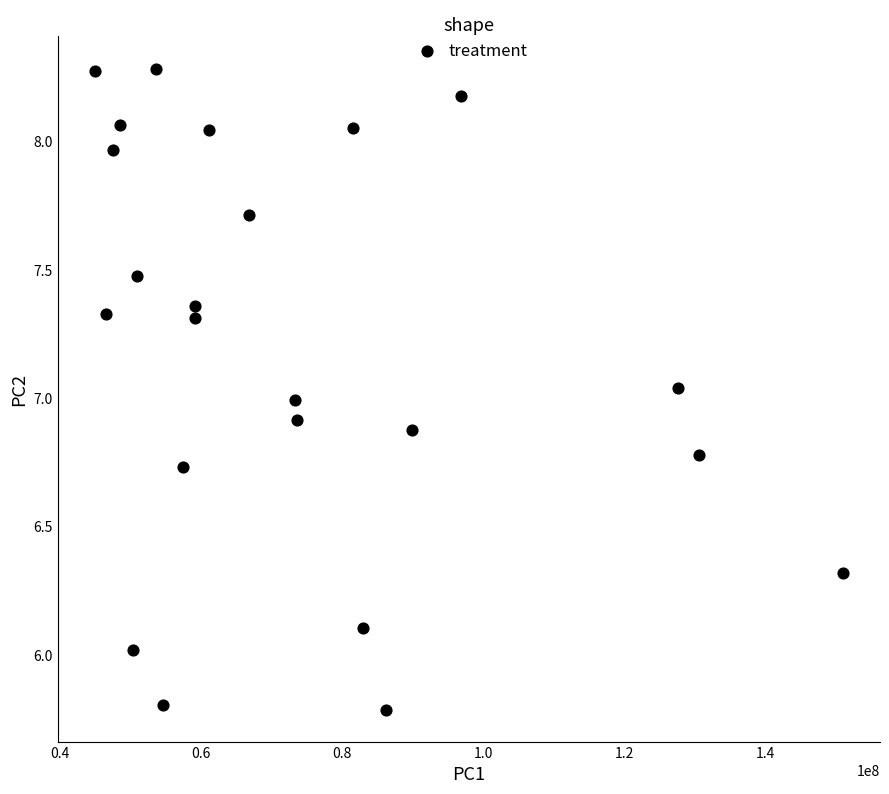

What is the range of X values (max minus min)?

105968759.0